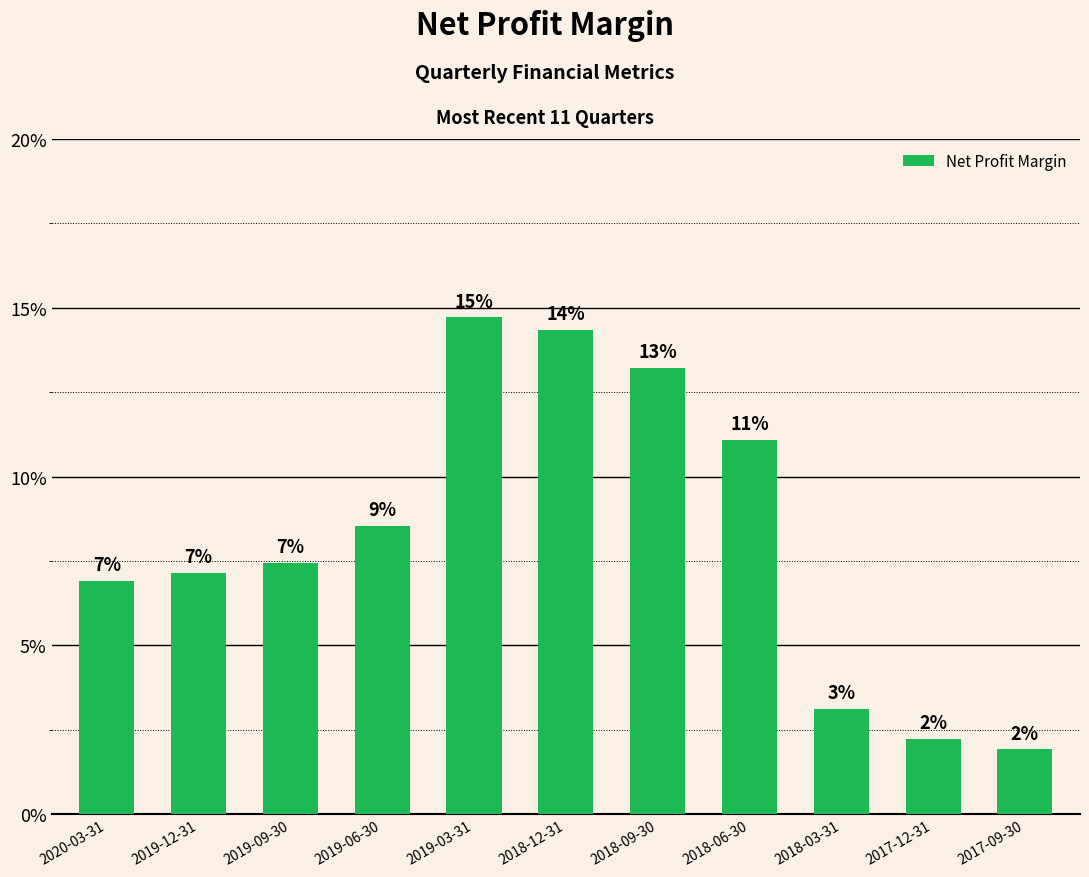

Does the chart contain any negative values?

No